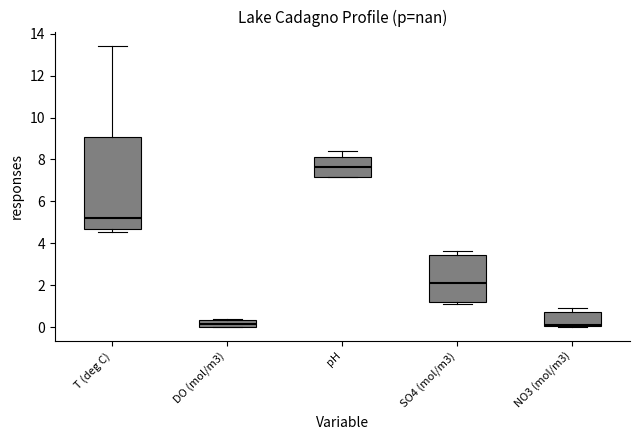

Reading left to right, read every box against the y-axis: the position of its median line, the range the box covers, and the ends of its whiskers. The values are not printed on the chart, so give them approximately, as read against the axis.

T (deg C): median 5.2, box 4.6 to 9.0, whiskers 4.6 (just below the box's lower edge) to 13.4
DO (mol/m3): median 0.2, box 0.0 to 0.4, whiskers 0.0 to 0.4
pH: median 7.6, box 7.2 to 8.2, whiskers 7.2 to 8.4
SO4 (mol/m3): median 2.2, box 1.2 to 3.4, whiskers 1.0 to 3.6
NO3 (mol/m3): median 0.2, box 0.0 to 0.8, whiskers 0.0 to 1.0